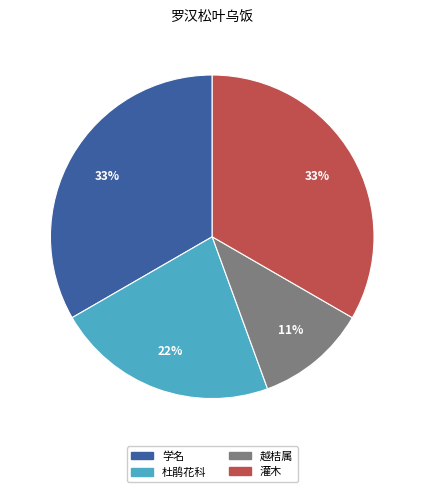

Do 学名 and 越桔属 together represent more than half of the pie?

No